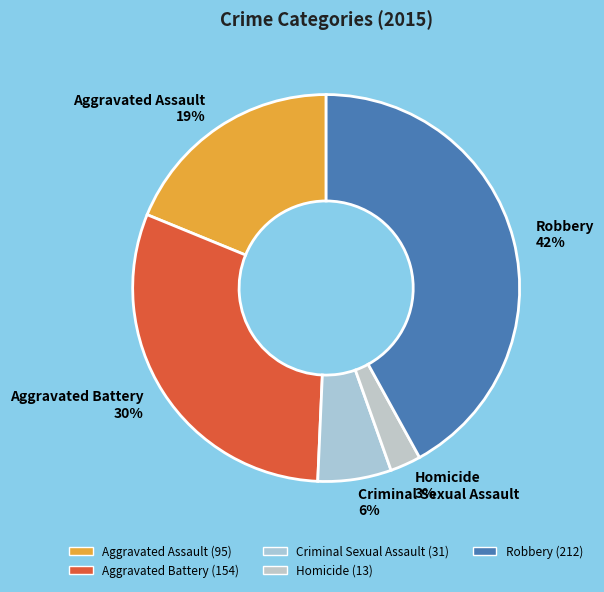

Approximately how many times larger is the value at Aggravated Assault compared to Aggravated Battery?

0.6